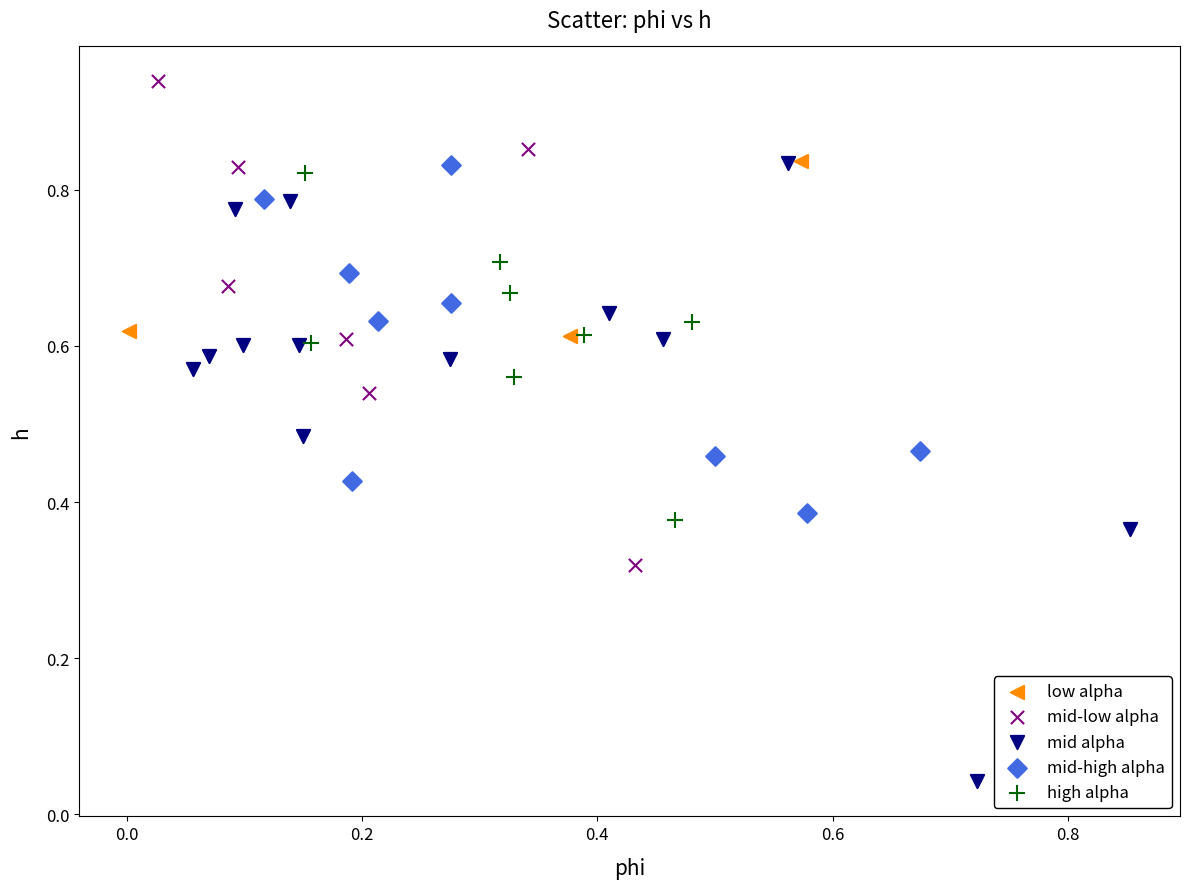

What are all the series names shown in the legend?

low alpha, mid-low alpha, mid alpha, mid-high alpha, high alpha